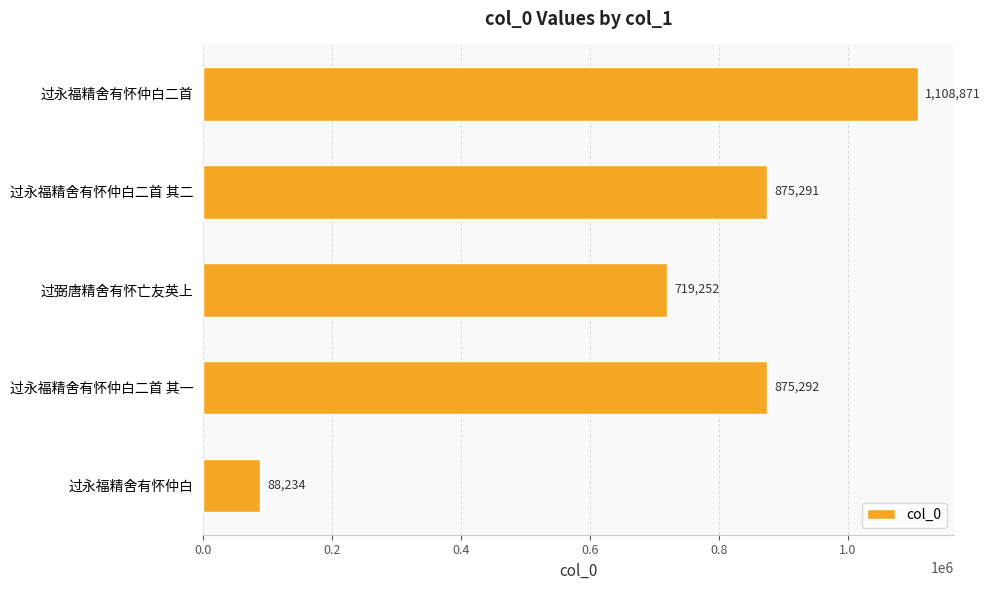

Does the chart contain stacked bars?

No